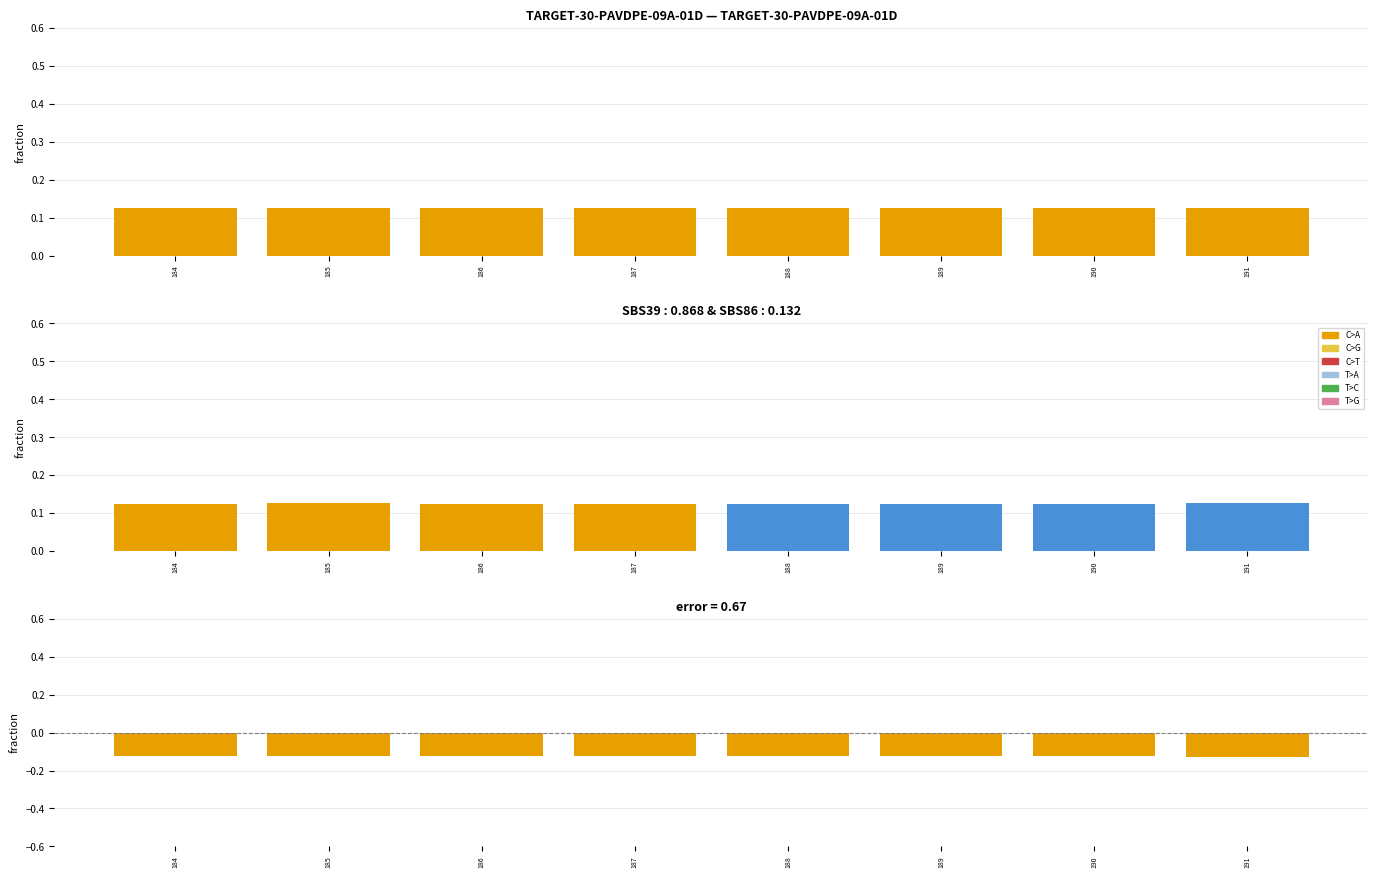

Reading right to left, list all the values displayed in this chart.

col_0: 0.1	0.1	0.1	0.1	0.1	0.1	0.1	0.1
col_0 positive: 0.0	0.0	0.0	0.0	0.0	0.0	0.0	0.0
col_0 negative: -0.1	-0.1	-0.1	-0.1	-0.1	-0.1	-0.1	-0.1